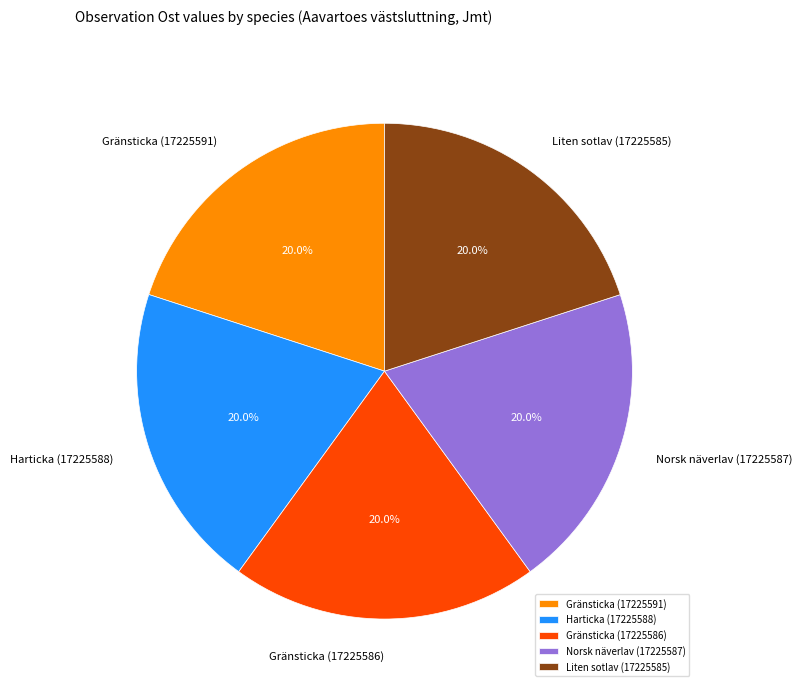

Count the number of slices in the pie.

5